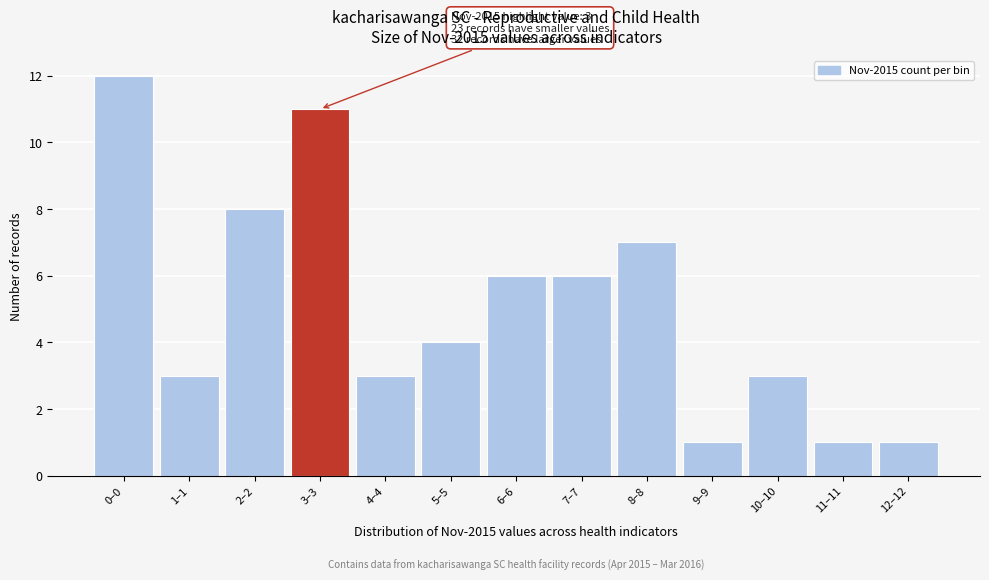

Reading left to right, transcribe all the data shown in this chart.

0–0=12	1–1=3	2–2=8	3–3=11	4–4=3	5–5=4	6–6=6	7–7=6	8–8=7	9–9=1	10–10=3	11–11=1	12–12=1